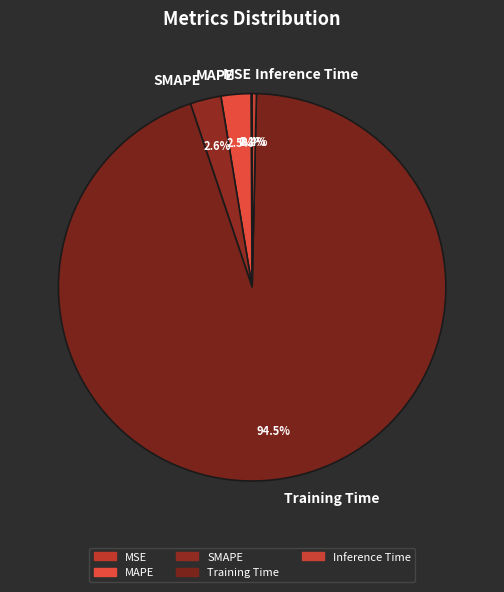

Do Training Time and MAPE together represent more than half of the pie?

Yes